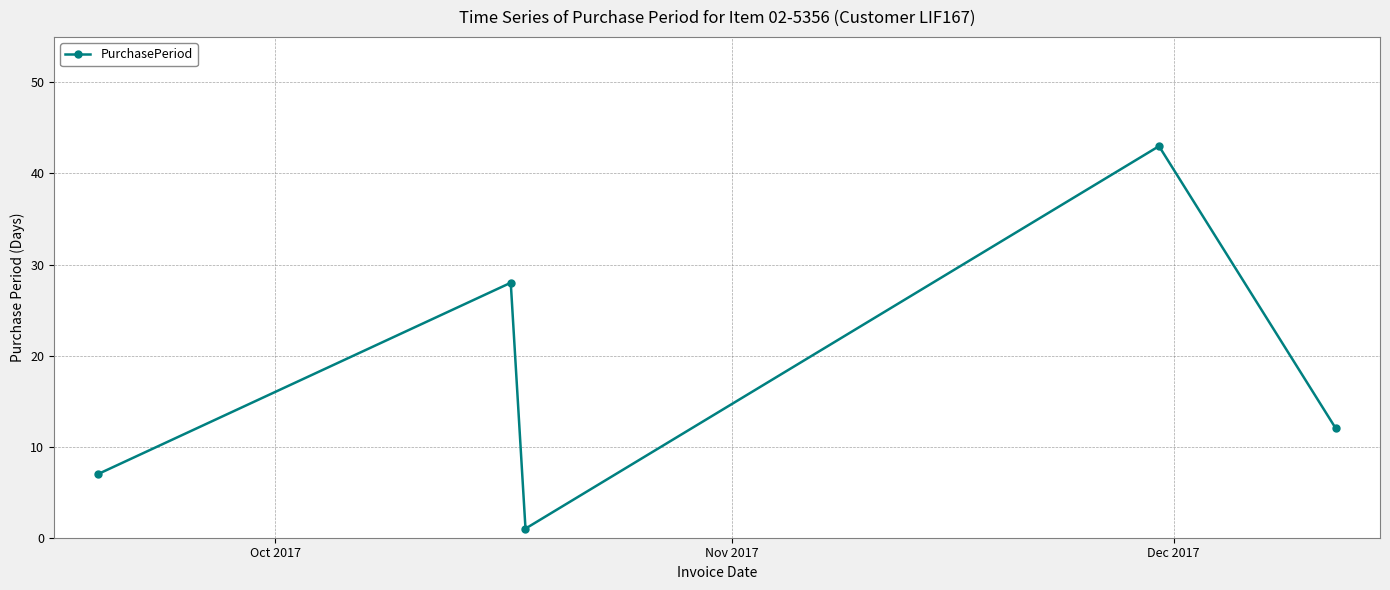

What is the value of the 3rd point from the left?

1